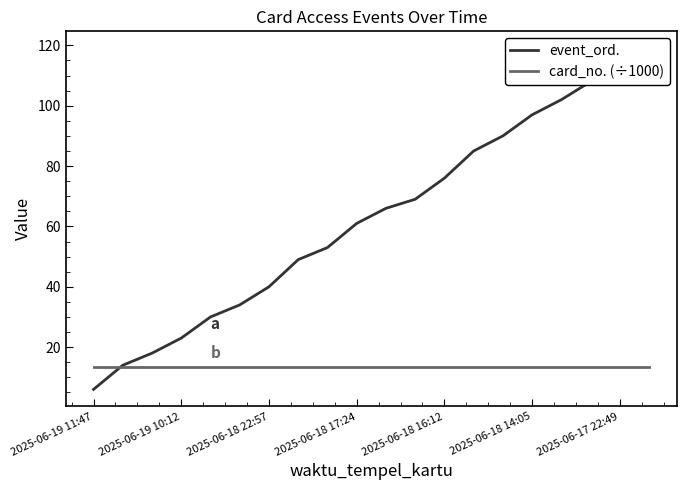

Reading left to right, extract all data points from this chart.

event_ord.: 6.0	14.0	18.0	23.0	30.0	34.0	40.0	49.0	53.0	61.0	66.0	69.0	76.0	85.0	90.0	97.0	102.0	108.0	115.0	119.0
card_no. (÷1000): 13.4	13.4	13.4	13.4	13.4	13.4	13.4	13.4	13.4	13.4	13.4	13.4	13.4	13.4	13.4	13.4	13.4	13.4	13.4	13.4